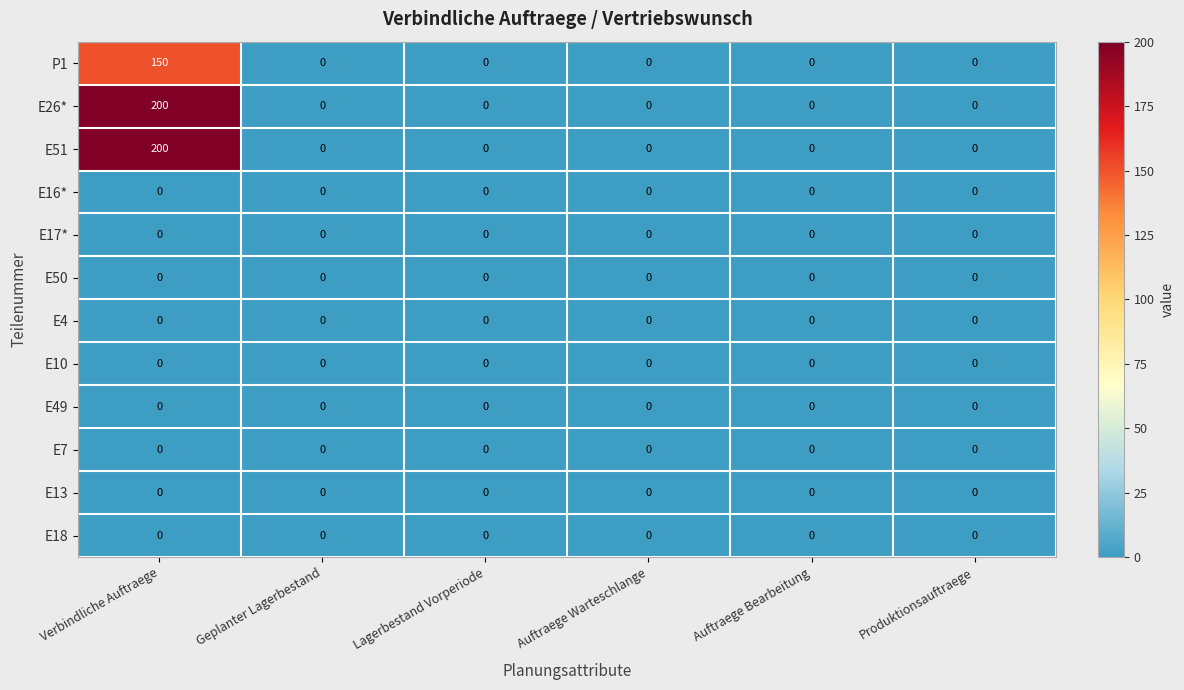

Which label corresponds to the largest value in the chart?

Verbindliche Auftraege